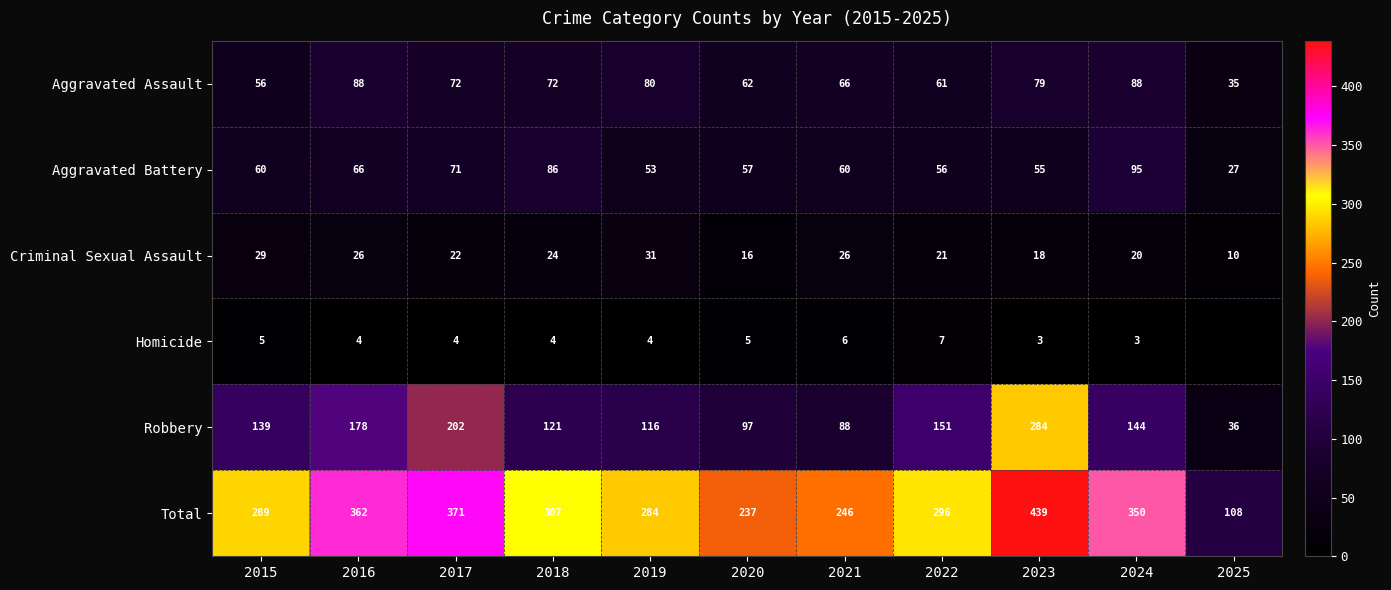

How many categories are shown in the chart?

11